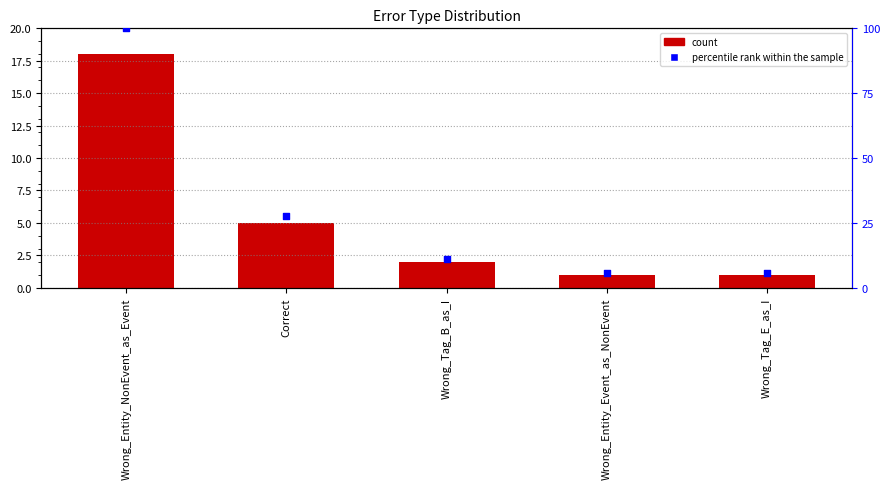

Which series reaches the minimum Y coordinate?

count